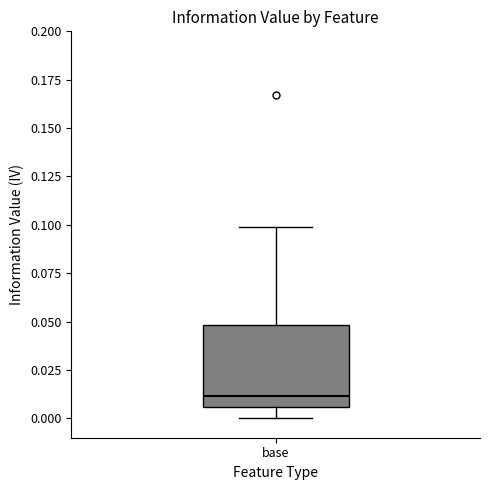

Where does the lower whisker of the box for base end on the y-axis? The values are not printed on the chart, so give them approximately, as read against the axis.

0.000